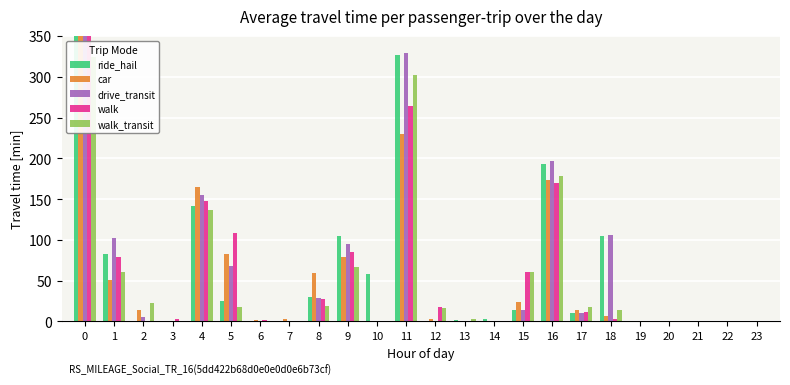

Reading right to left, transcribe all the data shown in this chart.

ride_hail: 105.3	10.7	192.5	13.7	3.3	1.5	0.0	327.1	58.4	104.3	29.5	0.0	0.3	25.5	142.1	0.0	0.0	82.3	384.0
car: 7.2	14.2	173.1	23.9	1.1	0.0	3.0	229.6	0.0	79.1	59.4	3.6	1.2	83.0	164.4	0.0	14.5	51.4	456.7
drive_transit: 105.8	9.9	196.7	14.7	0.0	1.2	0.5	328.8	0.0	94.6	28.3	0.6	1.1	68.4	155.5	0.0	5.0	102.6	456.0
walk: 2.8	11.9	170.0	60.4	0.0	1.0	17.7	263.7	0.0	85.4	27.4	0.0	1.6	108.1	147.7	3.6	0.3	78.8	453.0
walk_transit: 13.7	17.9	178.4	61.1	1.2	3.5	16.6	302.0	0.0	66.9	18.8	0.0	0.5	18.2	136.2	0.0	22.9	60.7	324.1